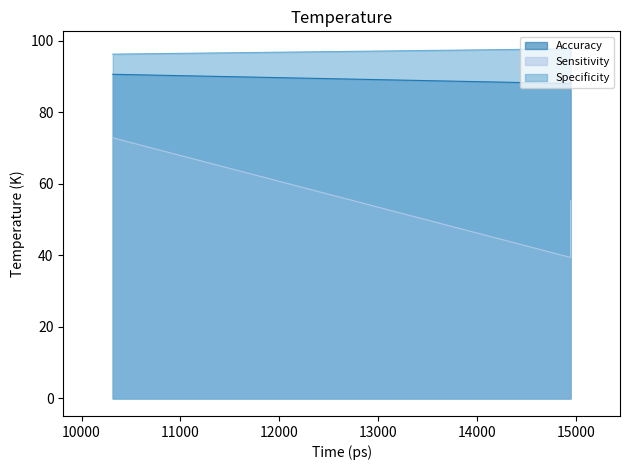

What is the sum of all Specificity values?

484.1